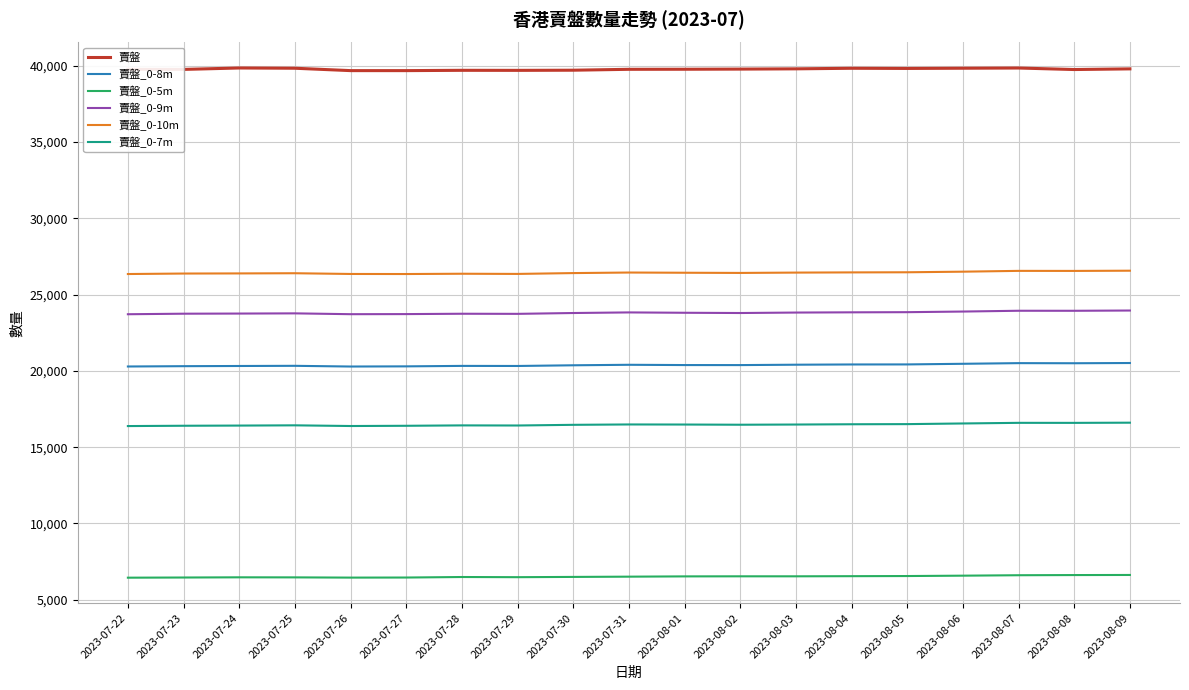

What is the maximum value for 賣盤_0-7m?

16603